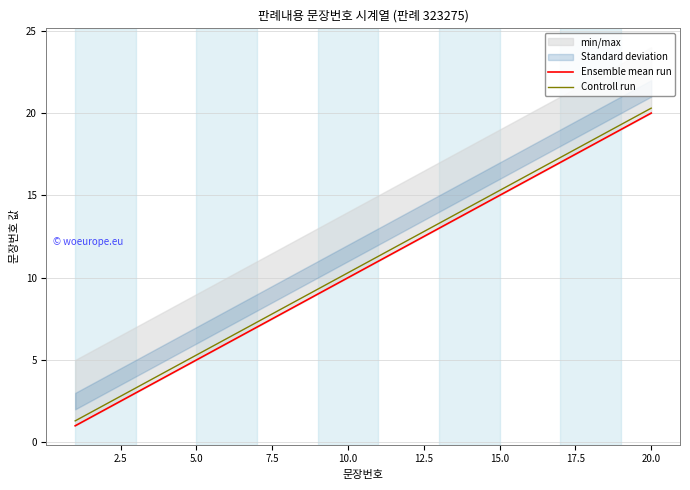

Which series has the largest total across all categories?

Controll run